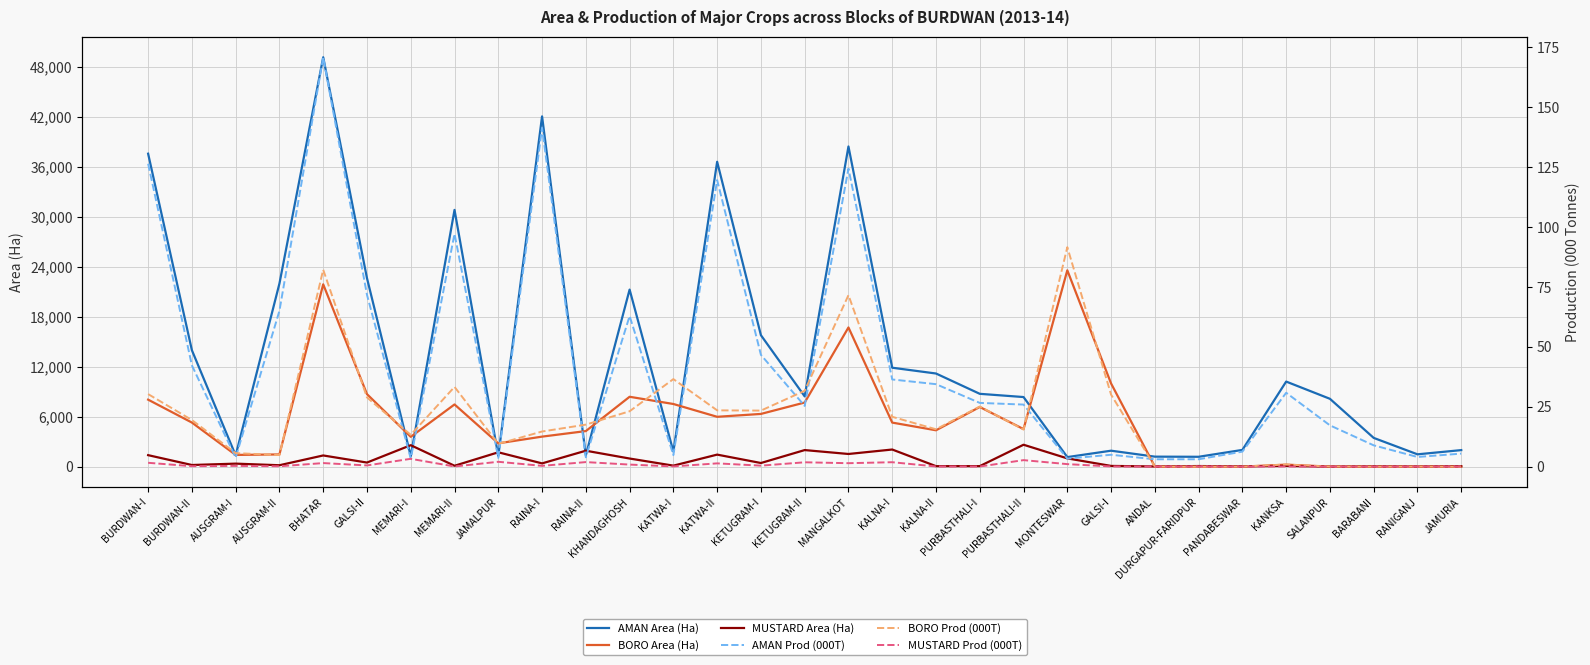

How many times do AMAN Prod (000T) and BORO Area (Ha) cross each other?

5